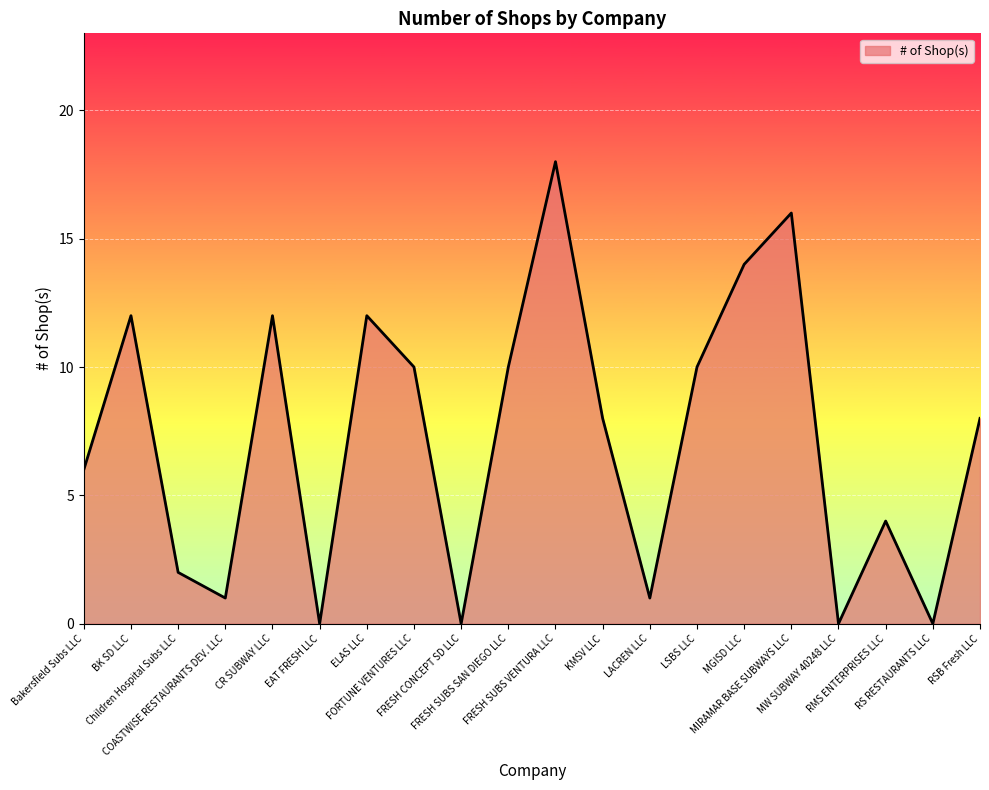

Is it true that the value at MIRAMAR BASE SUBWAYS LLC is 9?

False